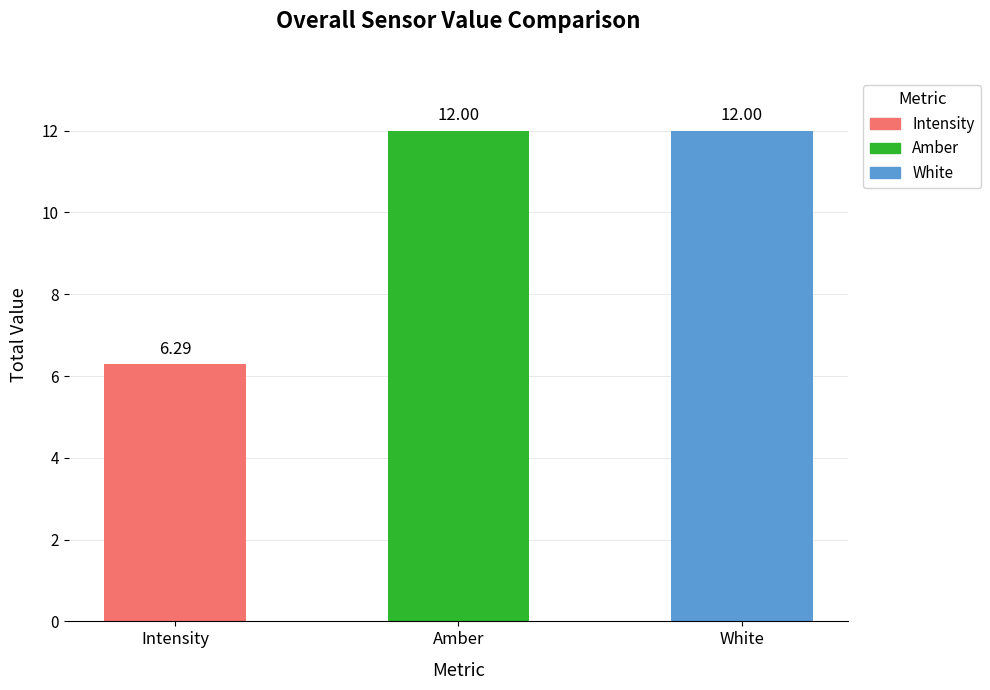

Is the value of Intensity at 1691306274 greater than the value of White at 1691305672?

No